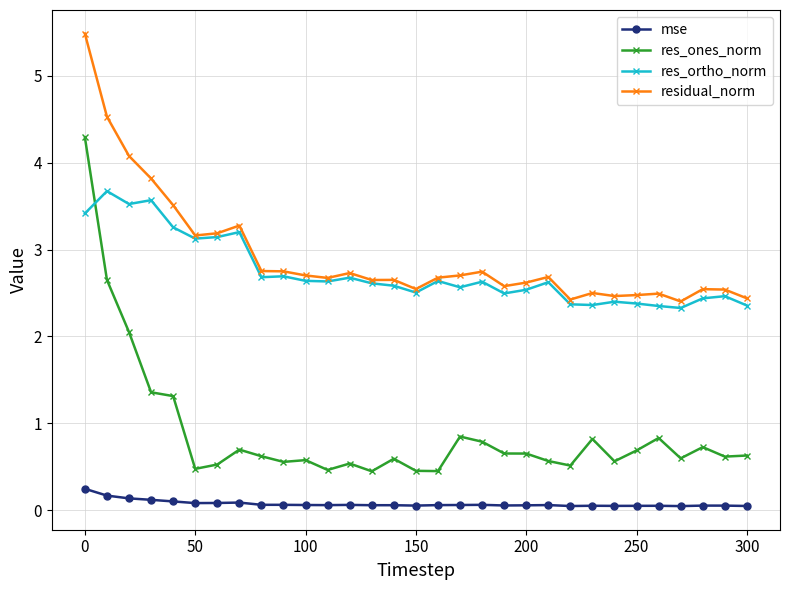

What is the value of the mse point at the 2nd from the left?

0.2